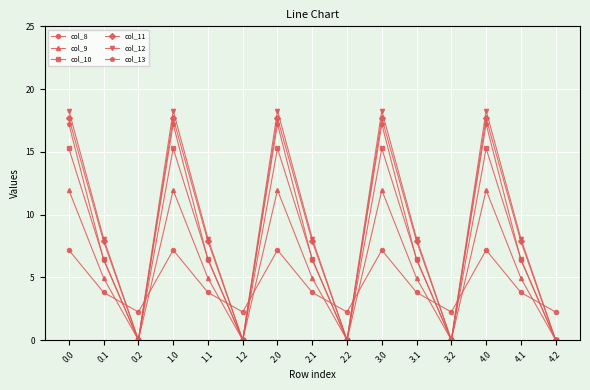

What is the total value across all series at 3.1?

37.5